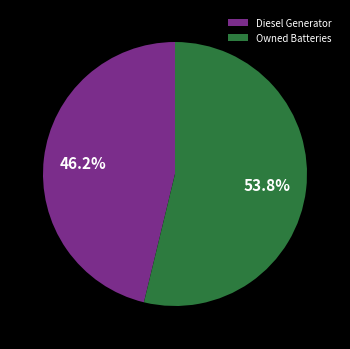

Count the number of slices in the pie.

2